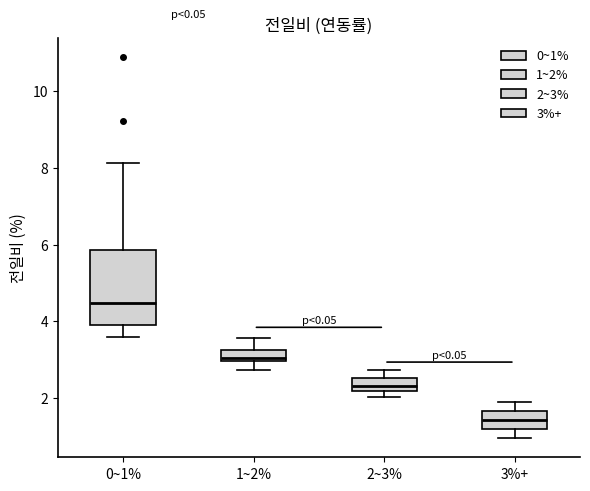

Which box is the tallest, from its lower edge to its upper edge?

0~1%